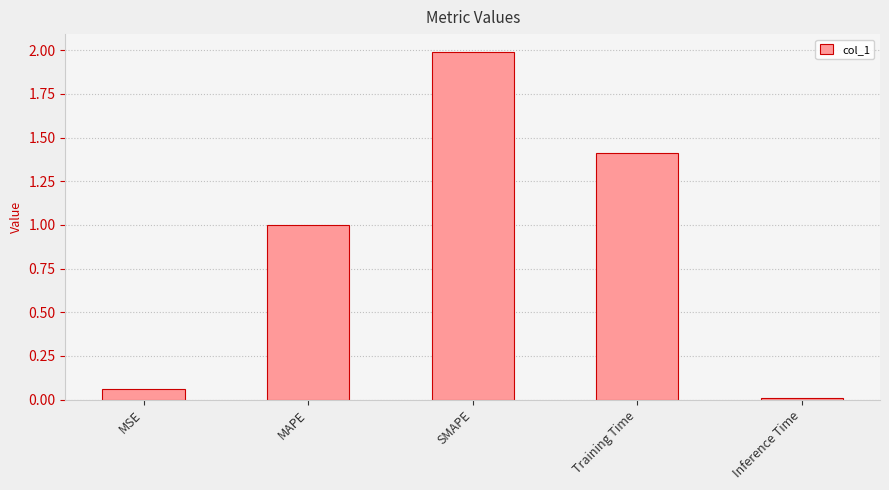

How many categories are shown in the chart?

5